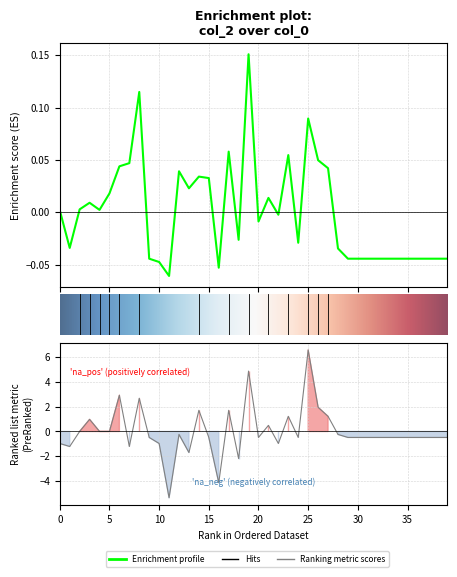

Reading right to left, extract all data points from this chart.

col_2: 39=-0.0	38=-0.0	37=-0.0	36=-0.0	35=-0.0	34=-0.0	33=-0.0	32=-0.0	31=-0.0	30=-0.0	29=-0.0	28=-0.0	27=0.0	26=0.0	25=0.1	24=-0.0	23=0.1	22=-0.0	21=0.0	20=-0.0	19=0.2	18=-0.0	17=0.1	16=-0.1	15=0.0	14=0.0	13=0.0	12=0.0	11=-0.1	10=-0.0	9=-0.0	8=0.1	7=0.0	6=0.0	5=0.0	4=0.0	3=0.0	2=0.0	1=-0.0	0=0.0
col_1: 39=-0.5	38=-0.5	37=-0.5	36=-0.5	35=-0.5	34=-0.5	33=-0.5	32=-0.5	31=-0.5	30=-0.5	29=-0.5	28=-0.2	27=1.2	26=2.0	25=6.6	24=-0.5	23=1.2	22=-1.0	21=0.5	20=-0.5	19=4.9	18=-2.2	17=1.7	16=-4.1	15=-0.5	14=1.7	13=-1.7	12=-0.2	11=-5.4	10=-1.0	9=-0.5	8=2.7	7=-1.2	6=2.9	5=0.0	4=0.0	3=1.0	2=0.0	1=-1.2	0=-1.0